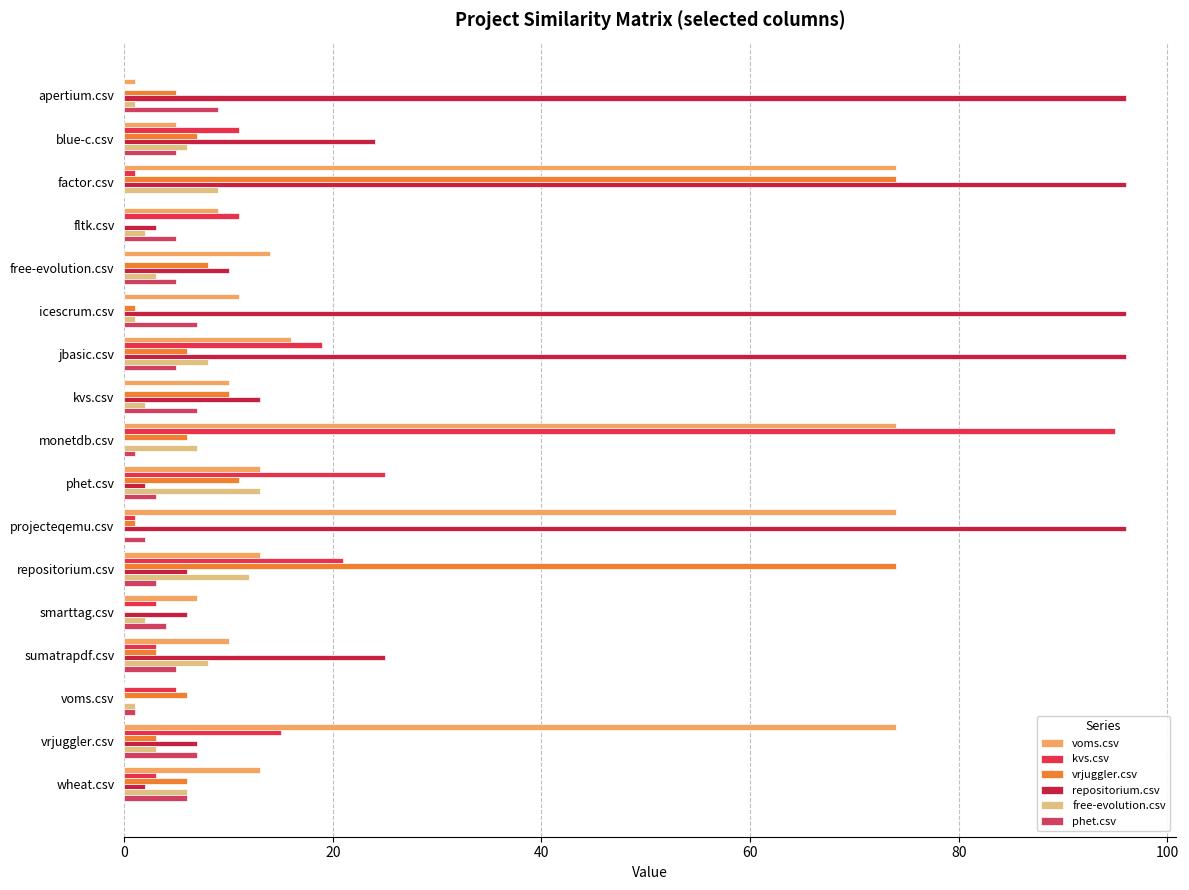

Where is phet.csv nearest to the value 4?

smarttag.csv